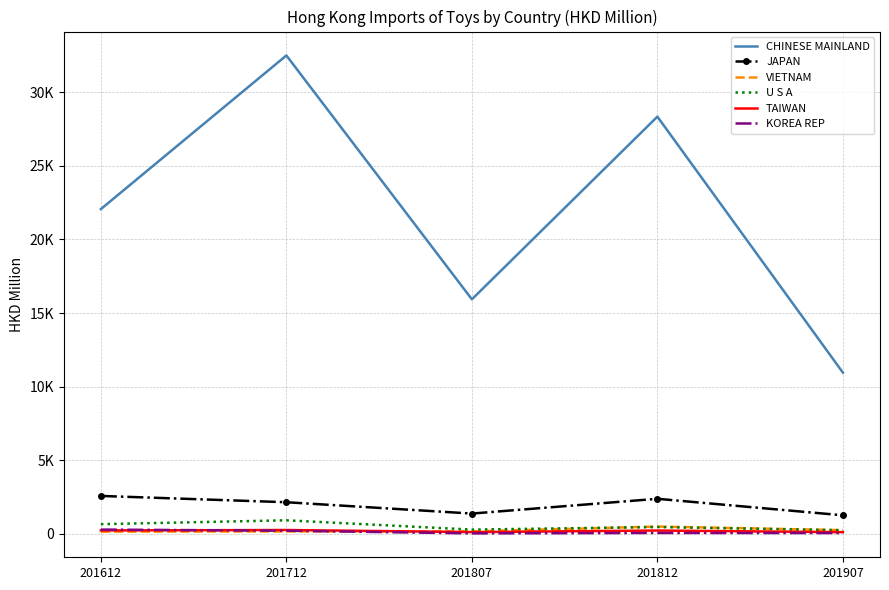

What is the value of the VIETNAM point at the 5th from the left?

258.5